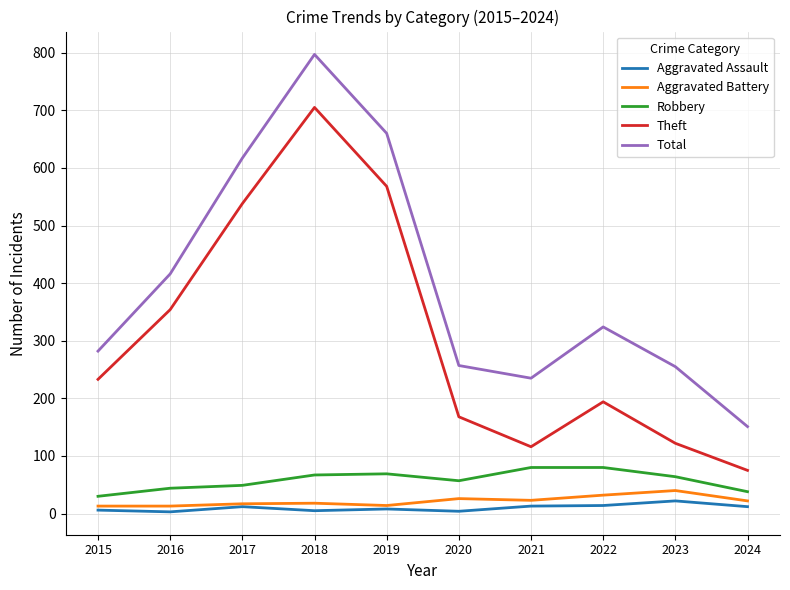

At which category does the chart reach its peak across all series?

2018